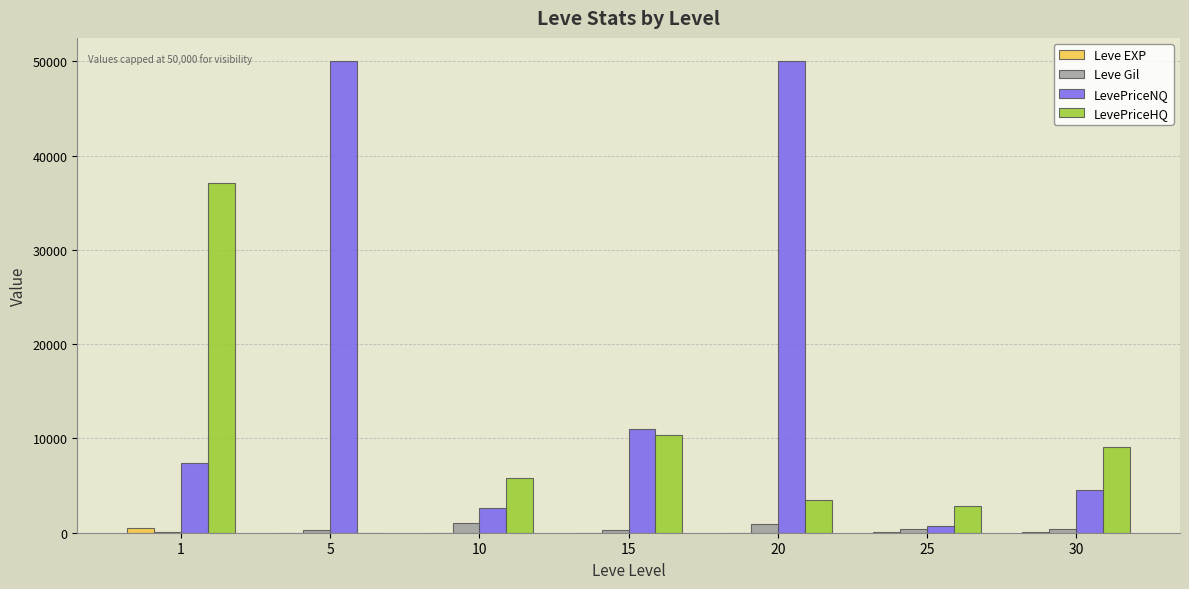

How many distinct data groups are displayed?

4